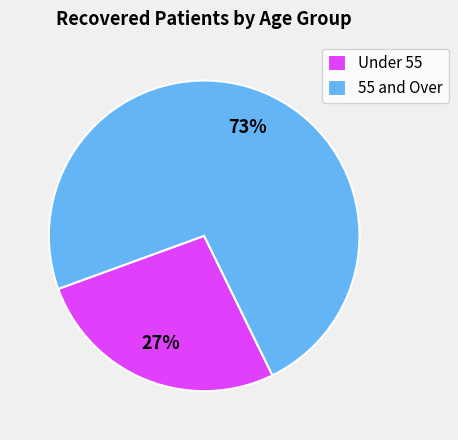

What is the smallest slice in the pie chart?

Under 55